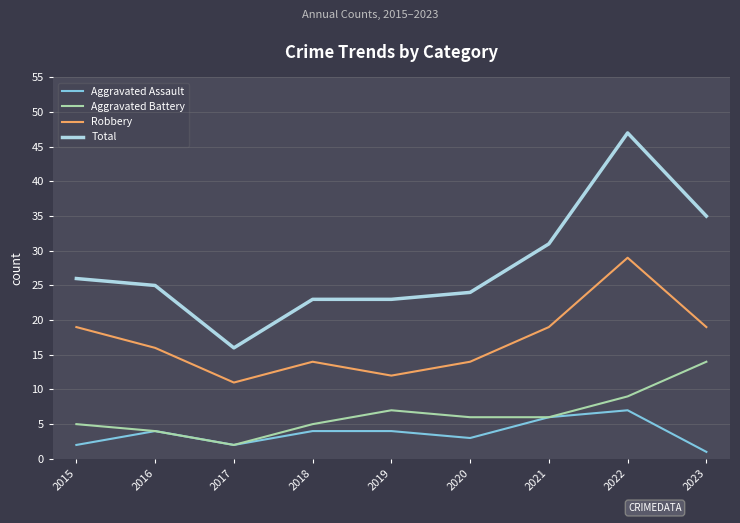

How many lines are shown in the chart?

4